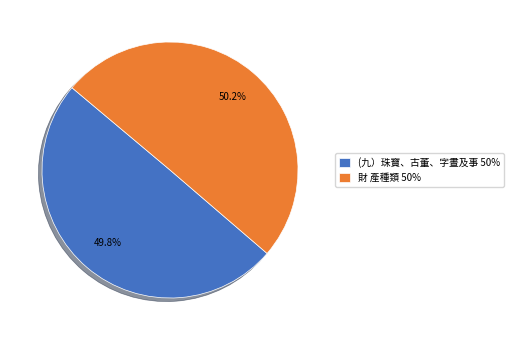

Count the number of slices in the pie.

2